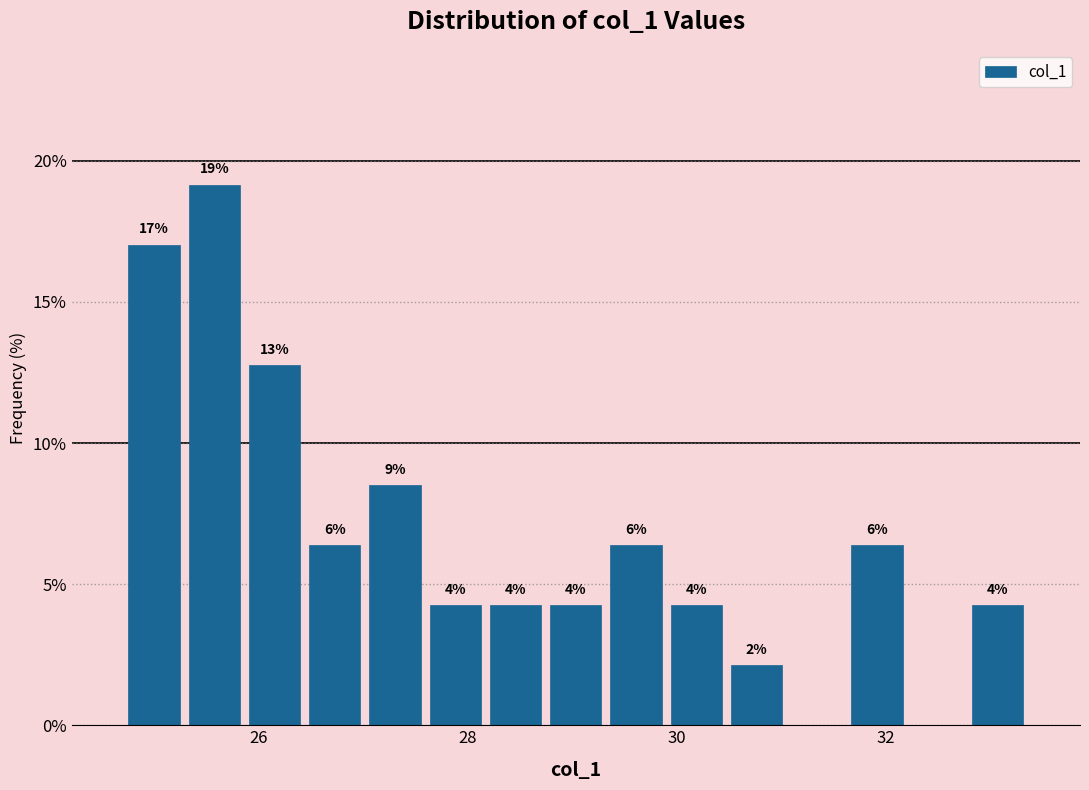

Read against the x-axis, roughly where is the centre of the tallest bar?

25.6